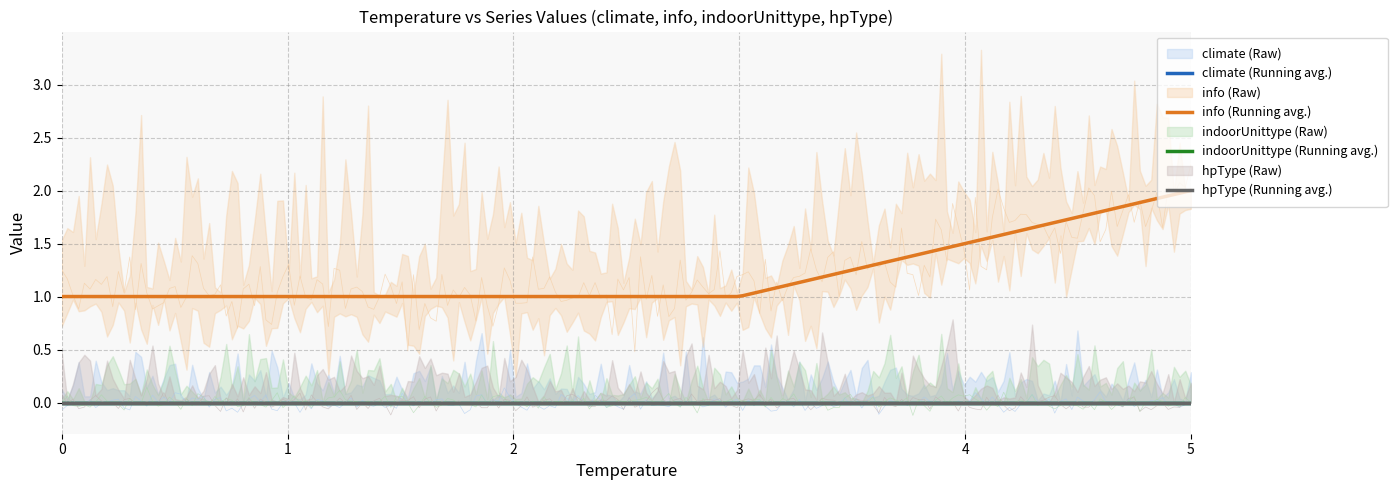

True or false: climate and info cross at least once.

False